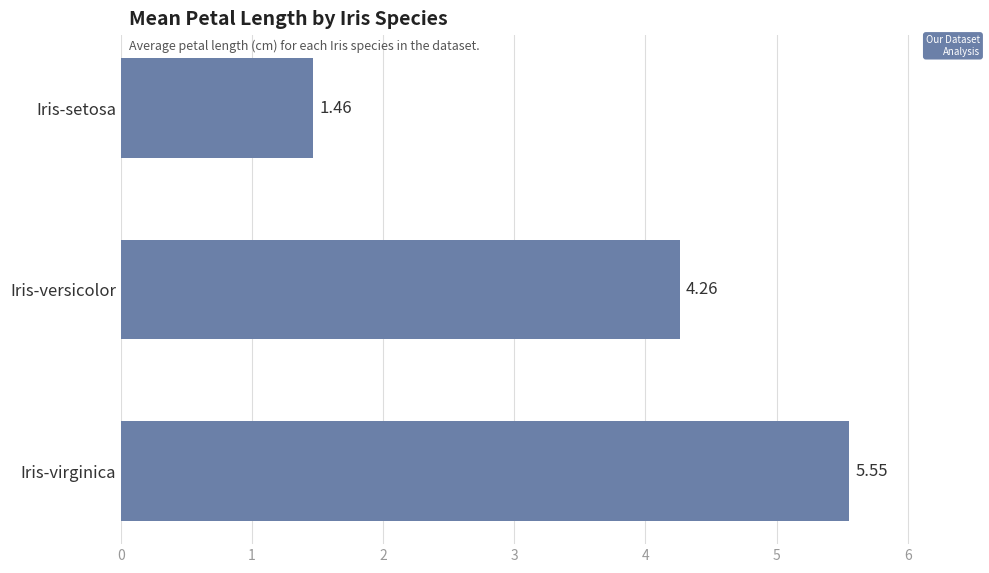

List the labels in order of value, smallest first.

Iris-setosa, Iris-versicolor, Iris-virginica